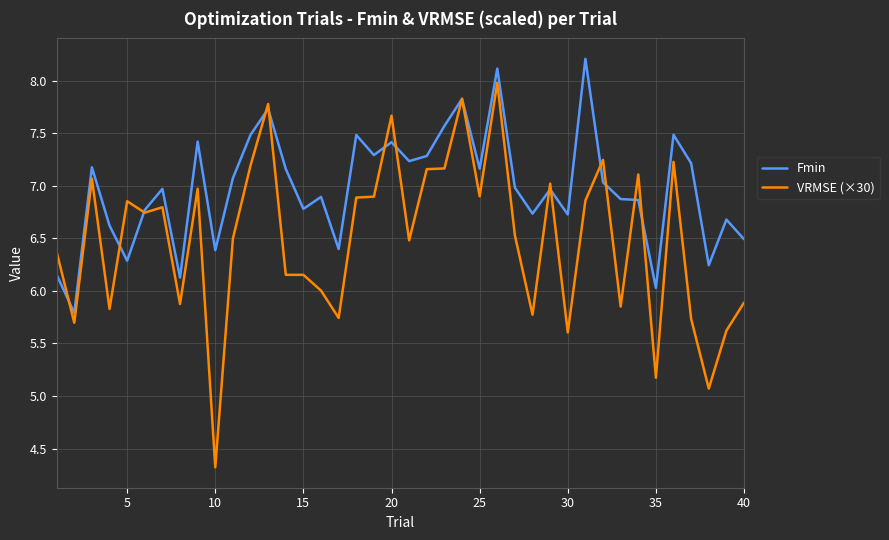

Which series ends up on top after the final intersection of VRMSE (×30) and Fmin?

Fmin